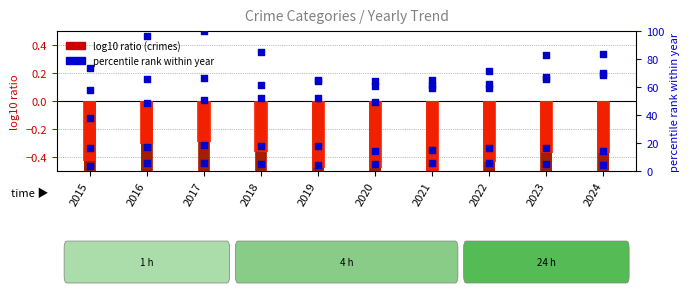

At which category is the sum across all series the highest?

2017